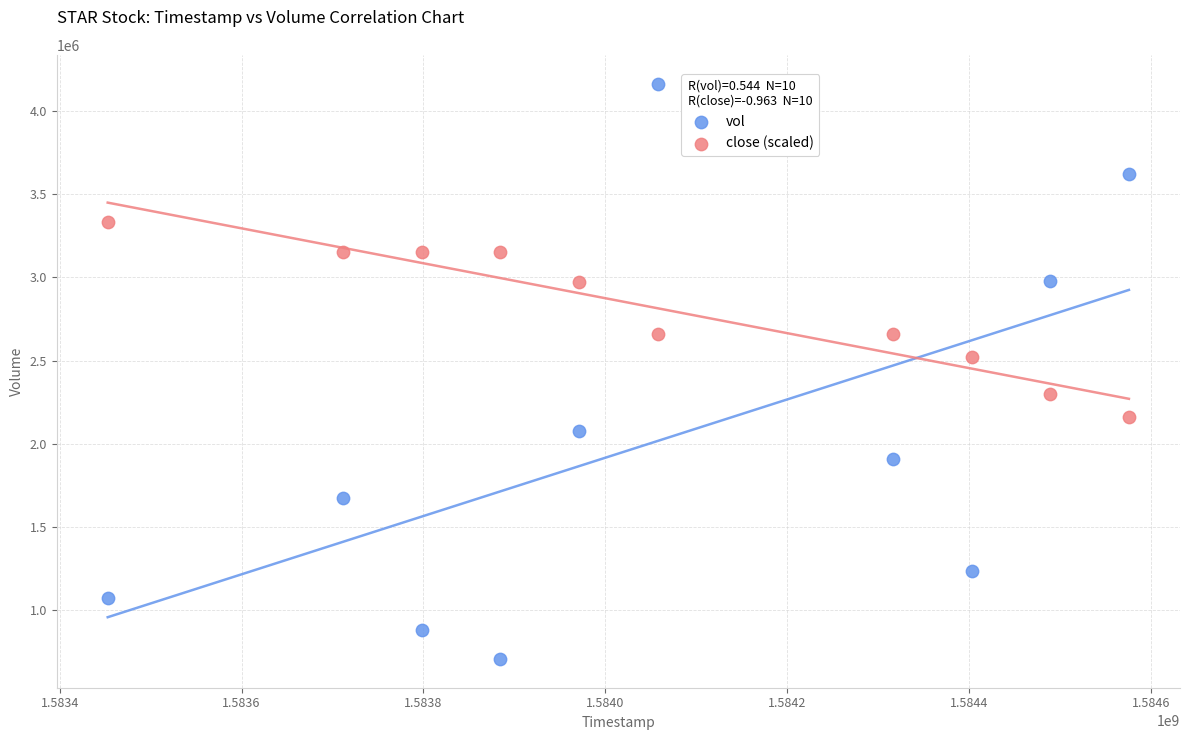

Which series reaches the maximum Y coordinate?

vol